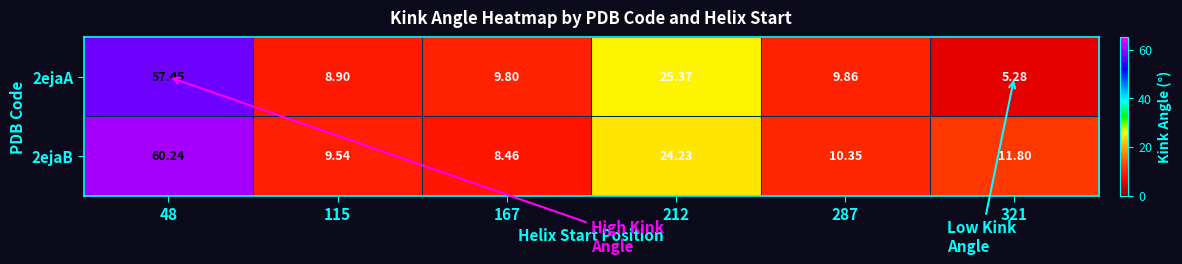

Is the value of 2ejaA at 321 greater than the value of 2ejaB at 48?

No